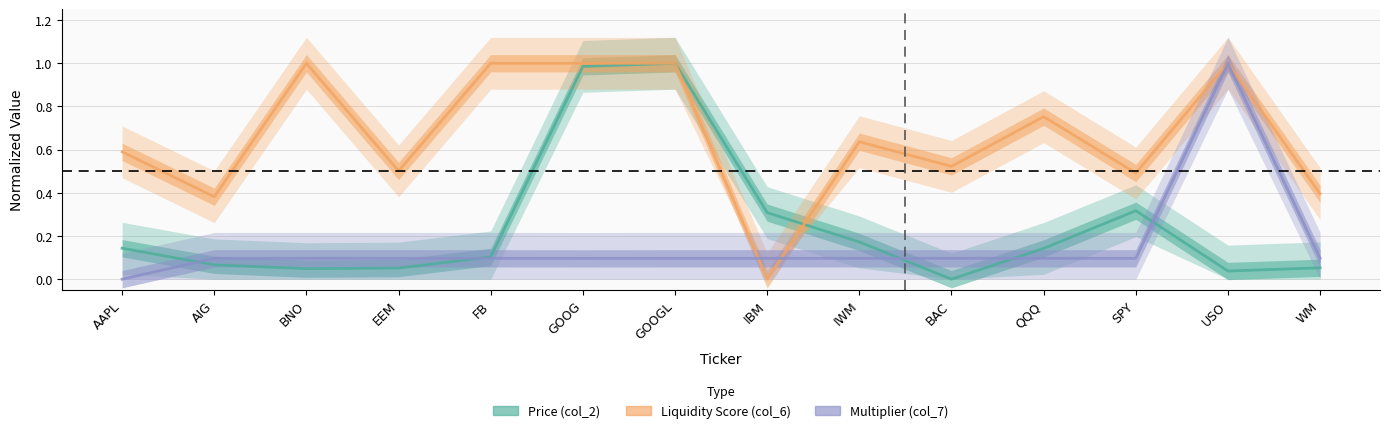

Rank the series by their average value, from highest to lowest.

Liquidity Score (col_6), Price (col_2), Multiplier (col_7)